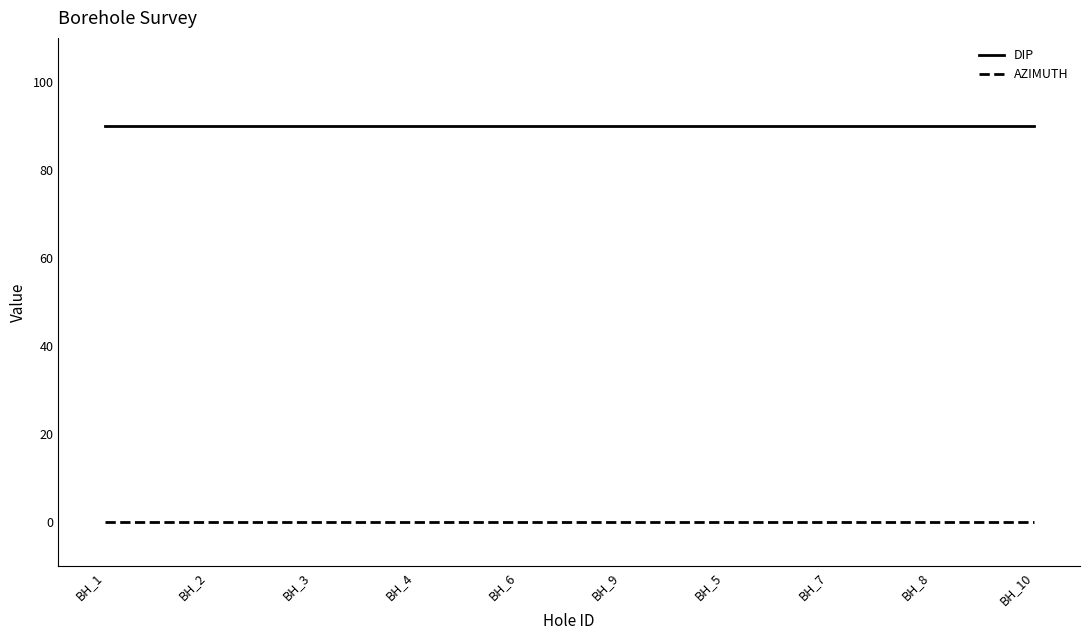

At BH_4, list the series in order from largest to smallest.

DIP, AZIMUTH